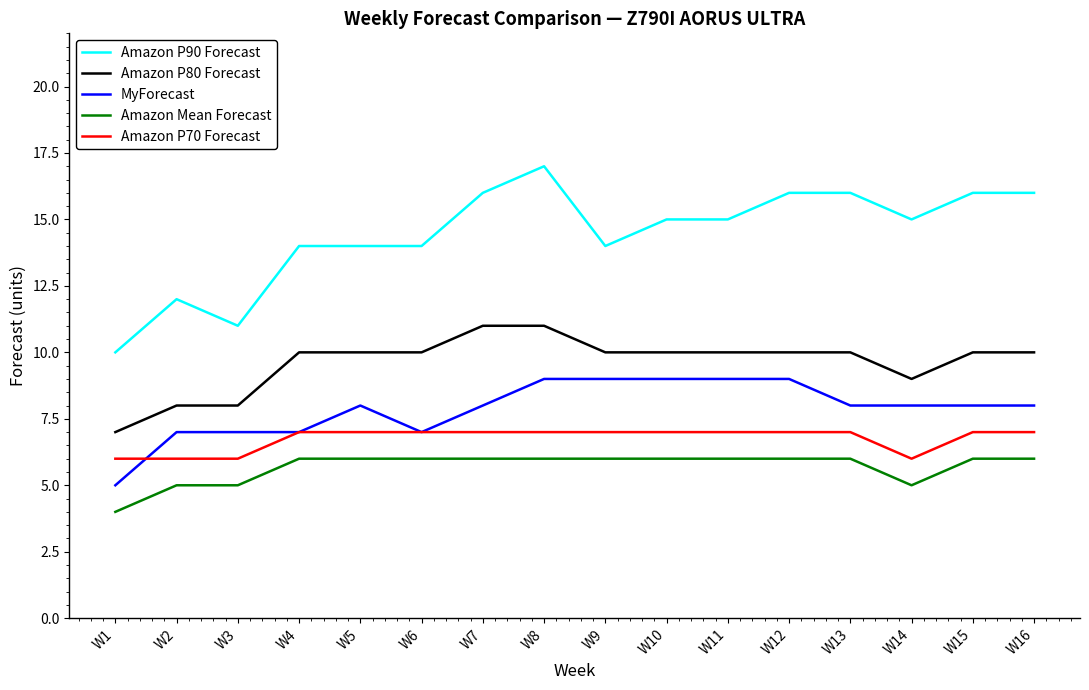

Between W4 and W10, which series saw the biggest shift?

MyForecast